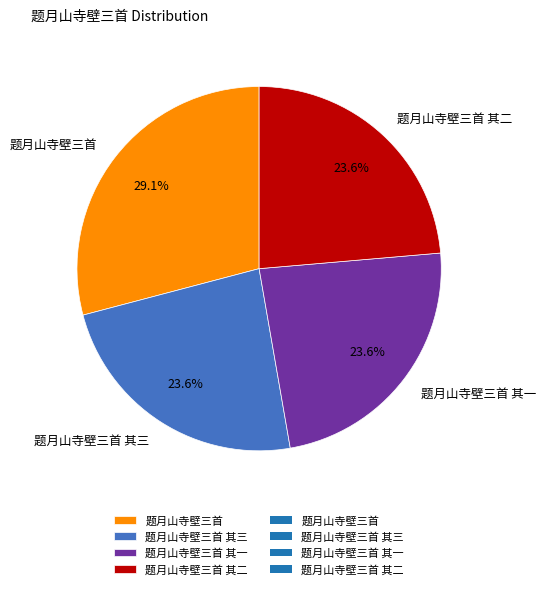

Does 题月山寺壁三首 其三 represent more than half of the total?

No